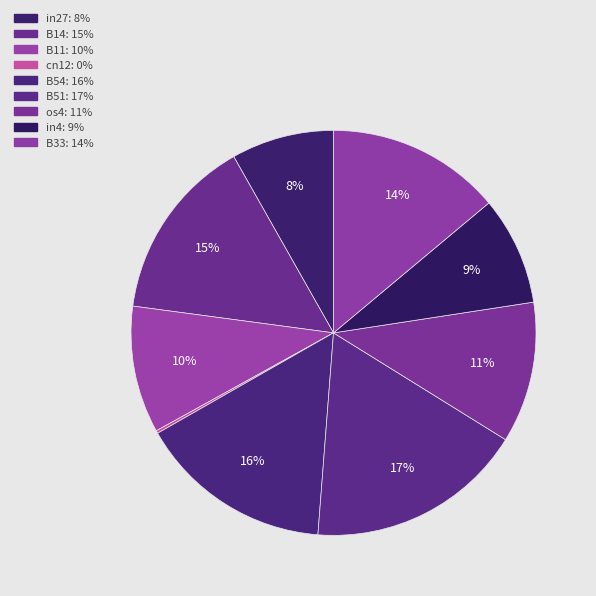

To the nearest percent, what is the combined percentage of B51 and B33?

31%